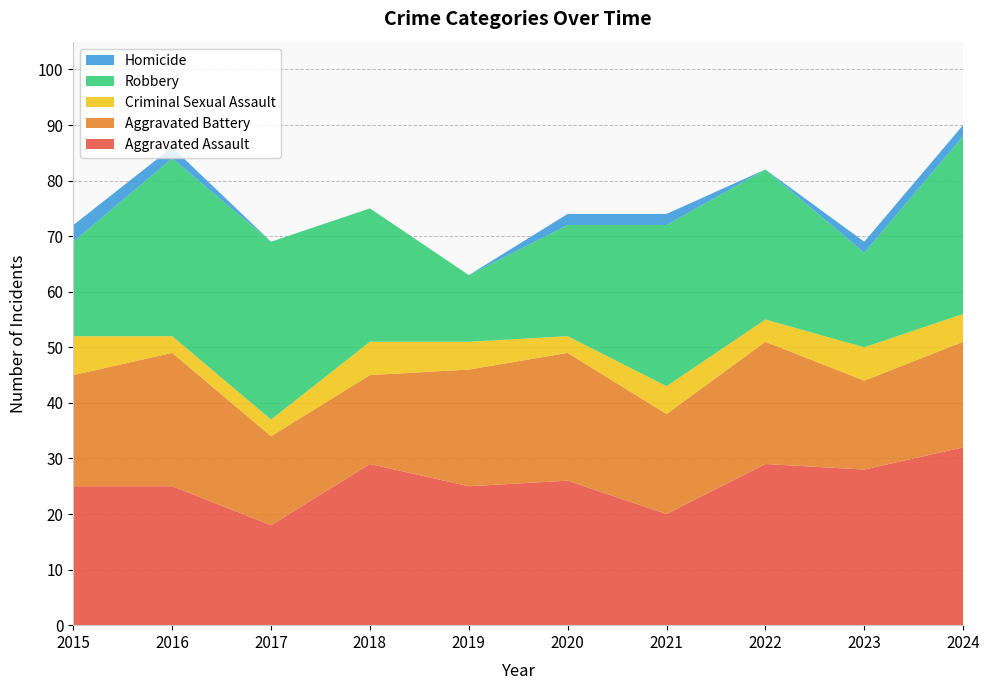

Reading right to left, transcribe all the data shown in this chart.

Aggravated Assault: 2024=32	2023=28	2022=29	2021=20	2020=26	2019=25	2018=29	2017=18	2016=25	2015=25
Aggravated Battery: 2024=19	2023=16	2022=22	2021=18	2020=23	2019=21	2018=16	2017=16	2016=24	2015=20
Criminal Sexual Assault: 2024=5	2023=6	2022=4	2021=5	2020=3	2019=5	2018=6	2017=3	2016=3	2015=7
Robbery: 2024=32	2023=17	2022=27	2021=29	2020=20	2019=12	2018=24	2017=32	2016=32	2015=17
Homicide: 2024=2	2023=2	2022=0	2021=2	2020=2	2019=0	2018=0	2017=0	2016=2	2015=3